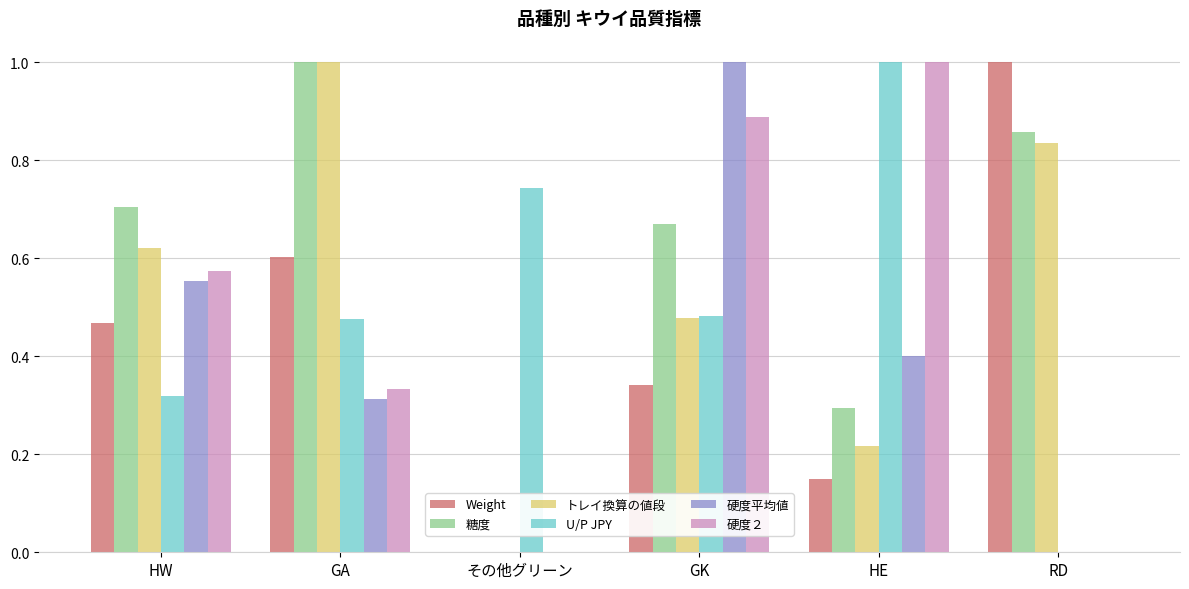

Which series changed the most between HW and その他グリーン?

糖度